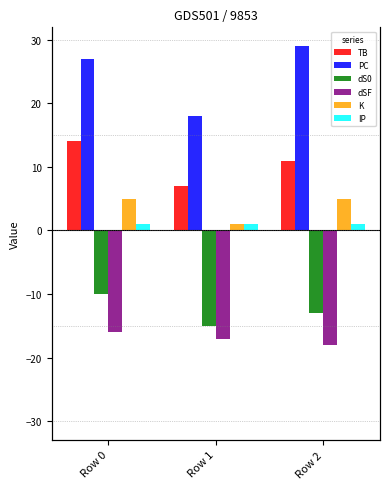

True or false: TB has a value of 22 at Row 0.

False